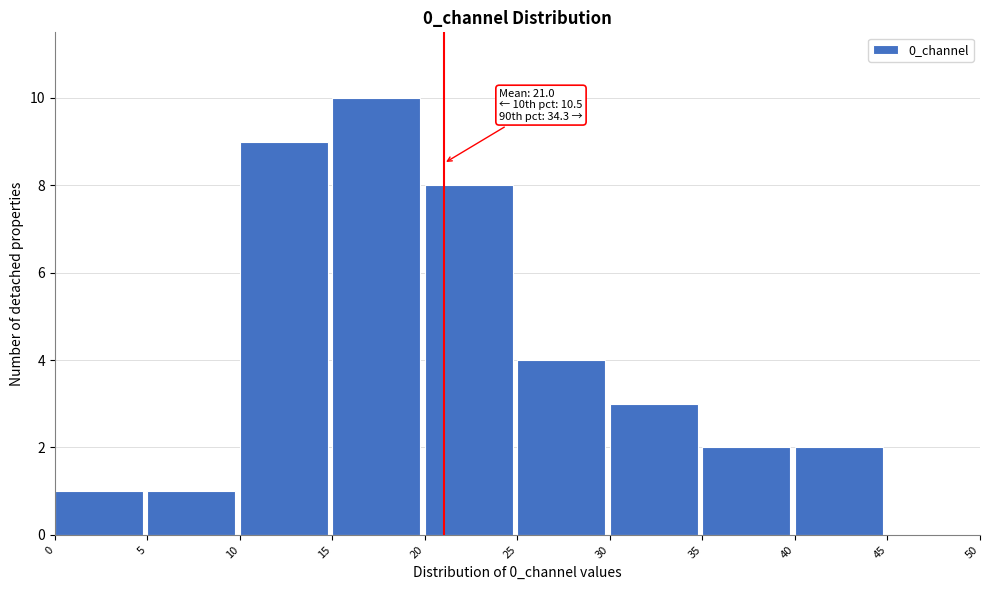

Over which range of the x-axis is the bar tallest?

15 to 20